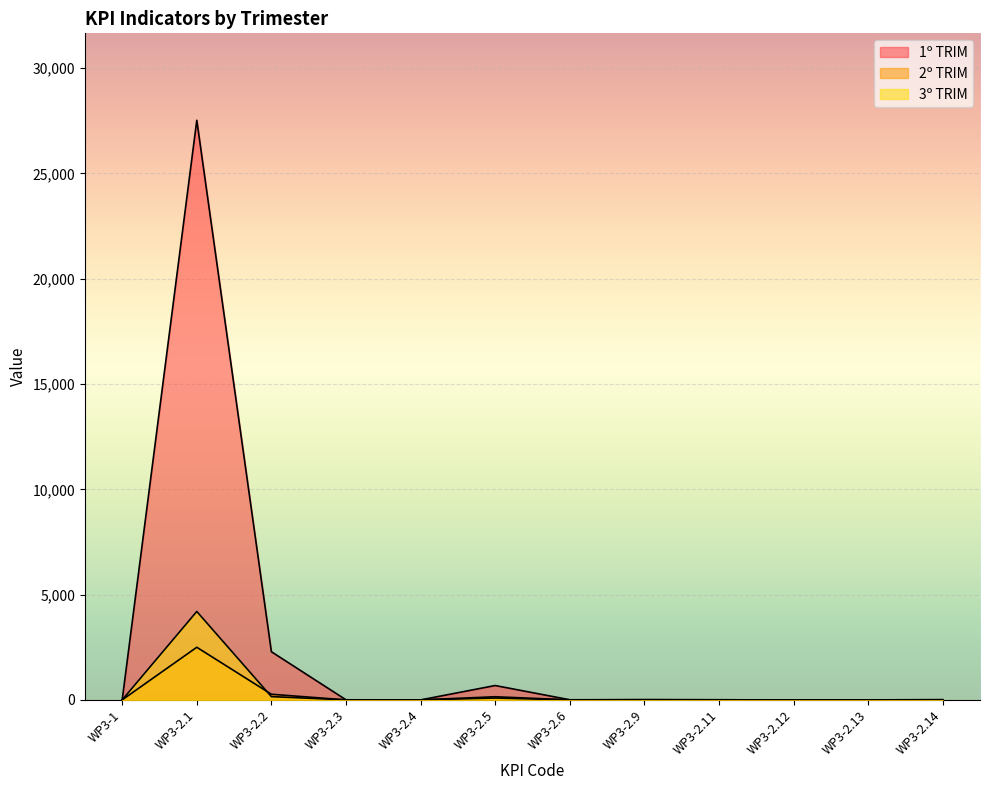

List the labels in order of 2º TRIM value, largest first.

WP3-2.1, WP3-2.2, WP3-2.5, WP3-2.9, WP3-2.14, WP3-2.11, WP3-2.6, WP3-2.13, WP3-1, WP3-2.3, WP3-2.4, WP3-2.12